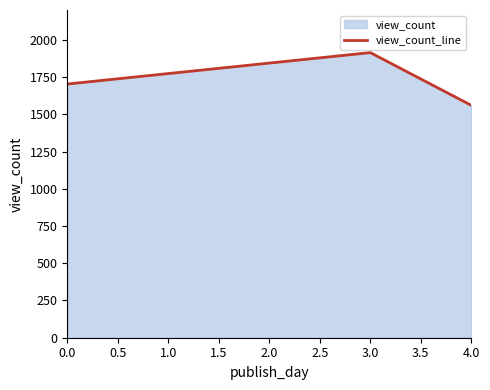

What position from the right is 3.0?

2